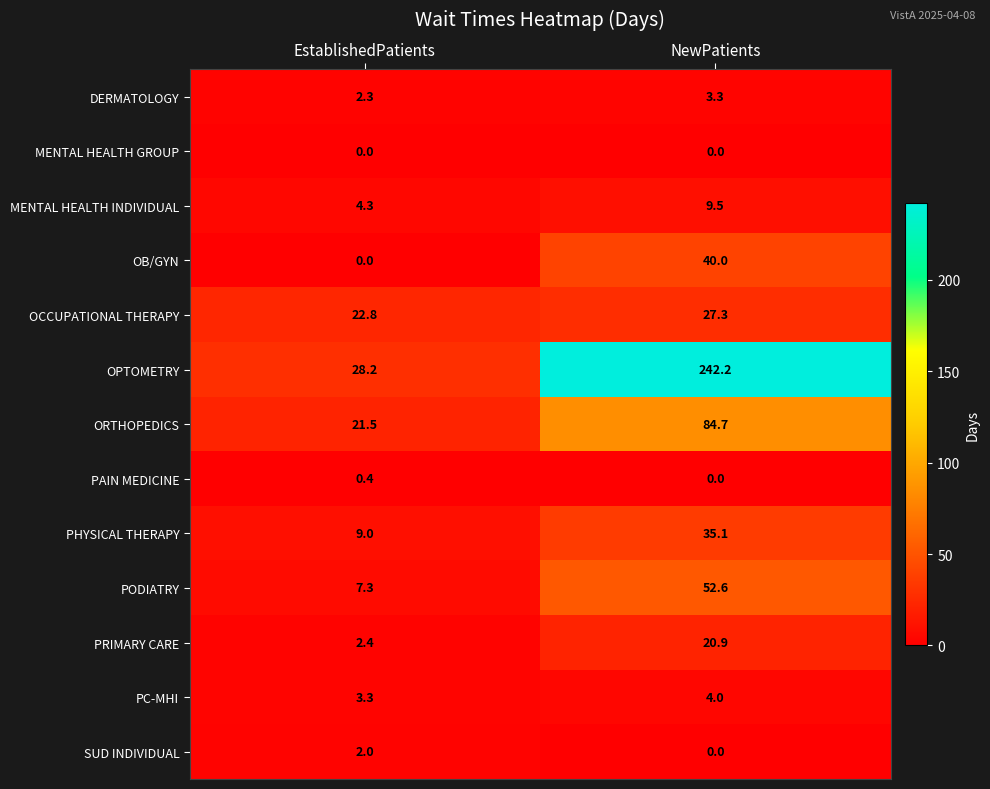

What is the difference between the ORTHOPEDICS values at EstablishedPatients and NewPatients?

63.2